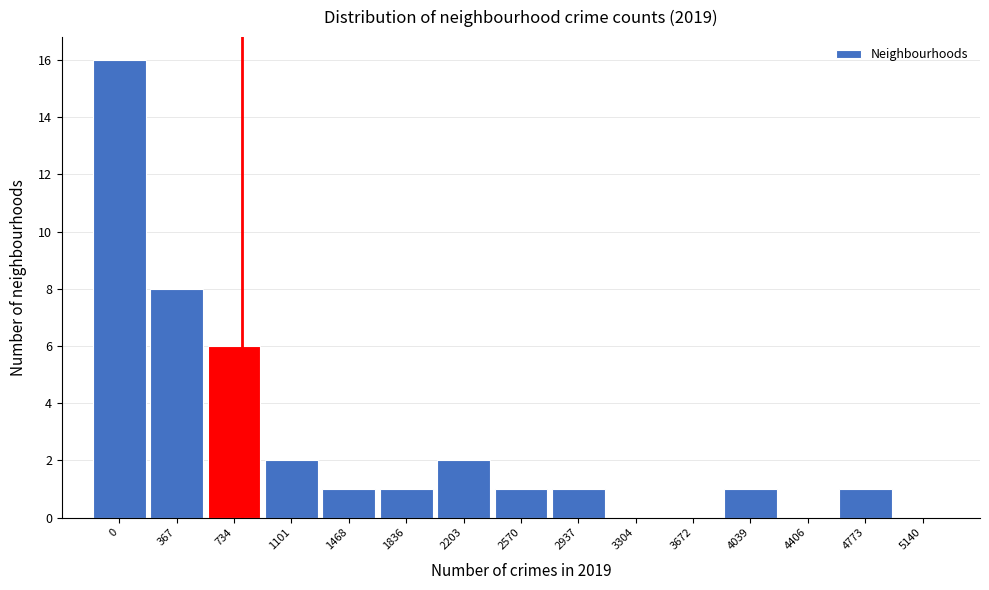

Reading left to right, what are all the values shown in this chart?

0=16	367=8	734=6	1101=2	1468=1	1836=1	2203=2	2570=1	2937=1	3304=0	3672=0	4039=1	4406=0	4773=1	5140=0